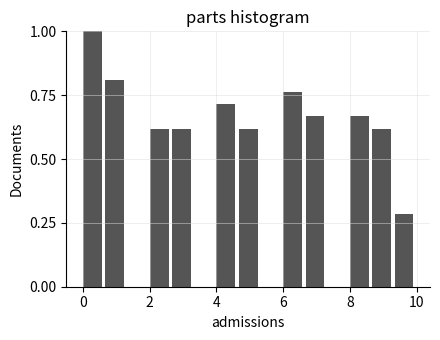

Around what value on the x-axis is the tallest bar? Give the approximate position of its centre, as read against the axis.

0.2